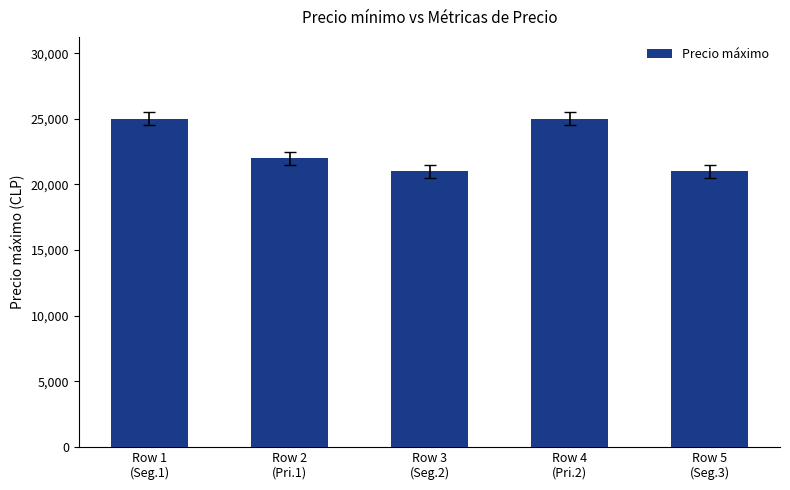

What is the label of the 2nd bar from the right?

Row 4
(Pri.2)